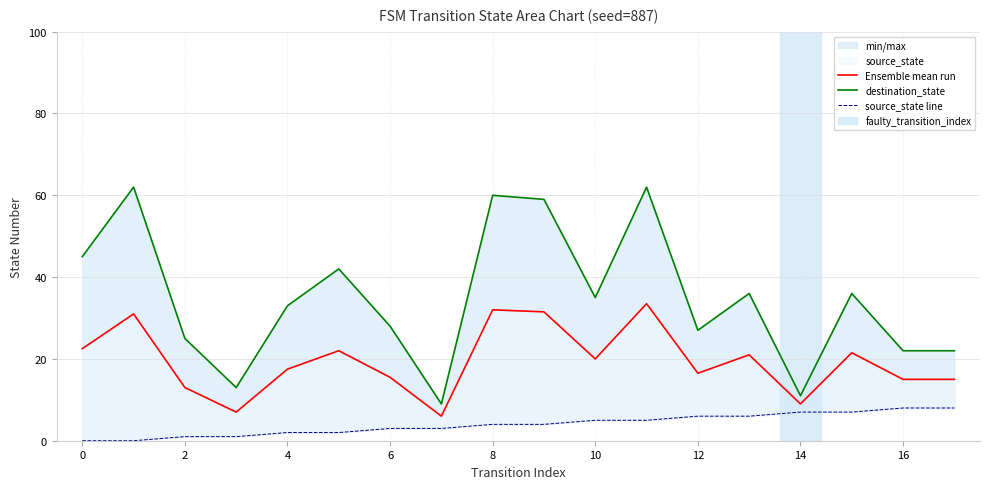

Between 12 and 11, which series saw the biggest shift?

destination_state